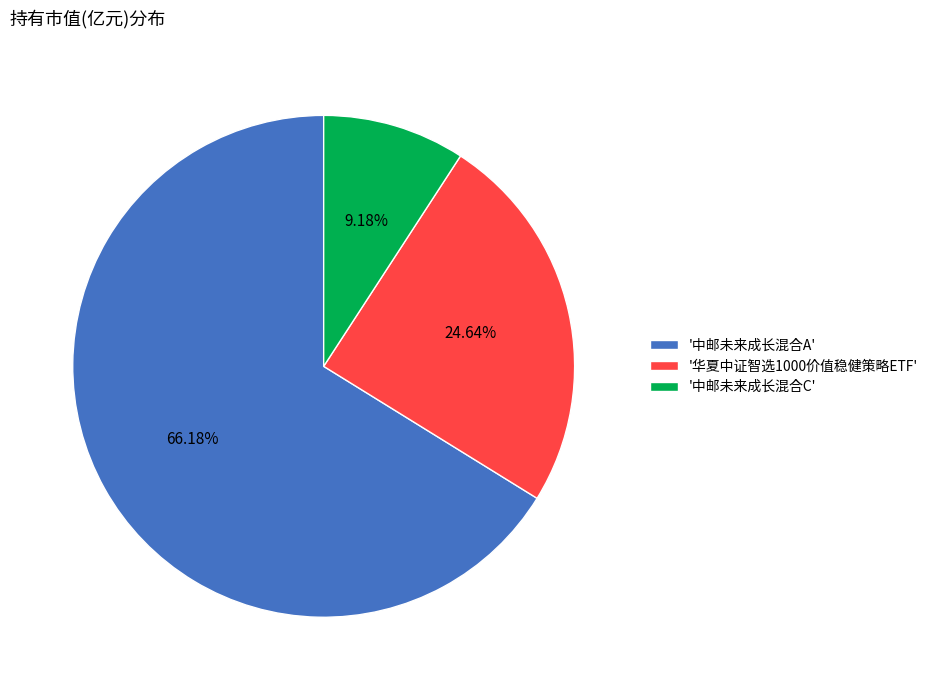

How many slices are in this pie chart?

3